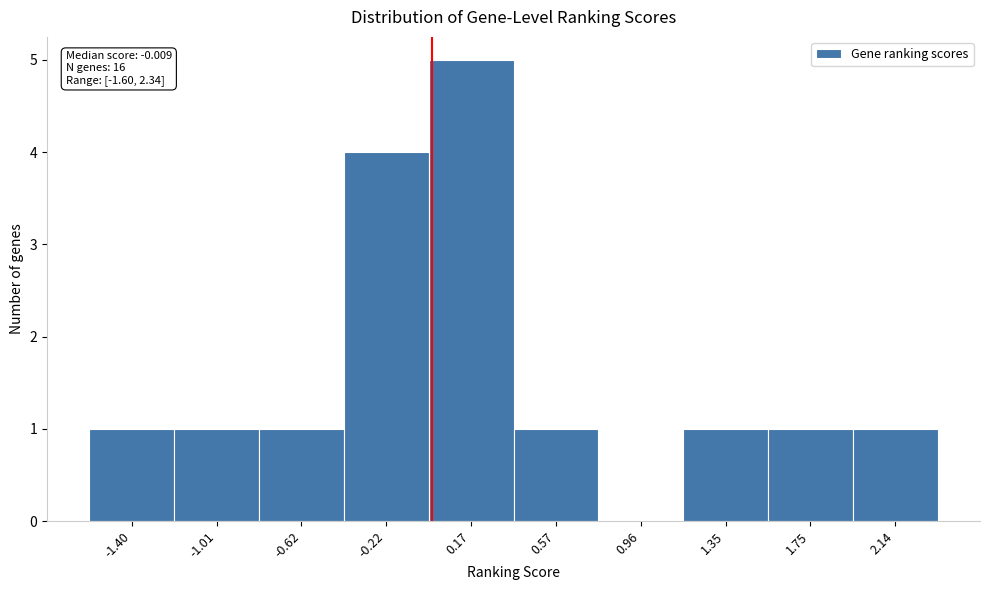

Over which range of the x-axis is the bar tallest?

-0.05 to 0.35